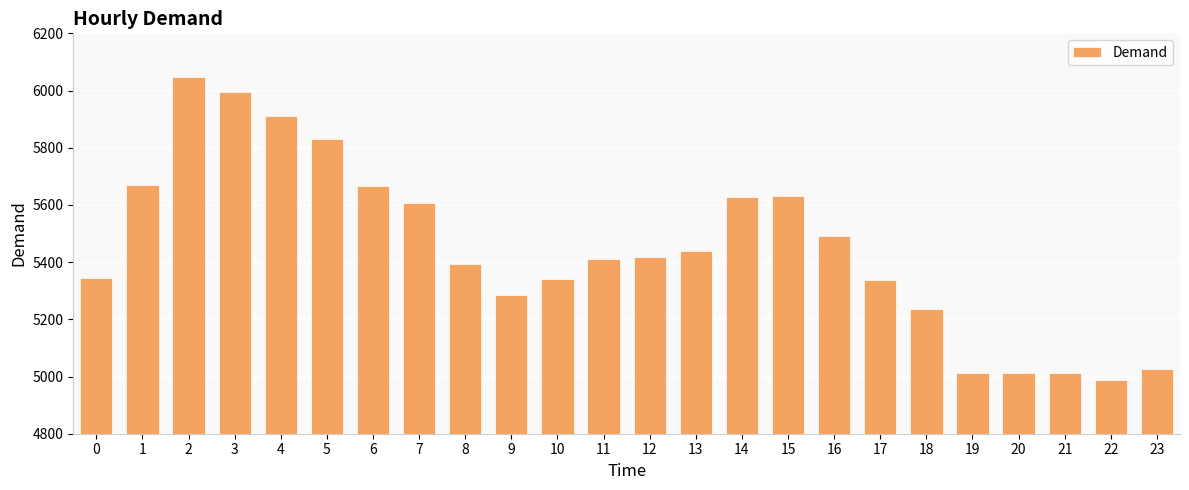

What is the sum of all values?

130736